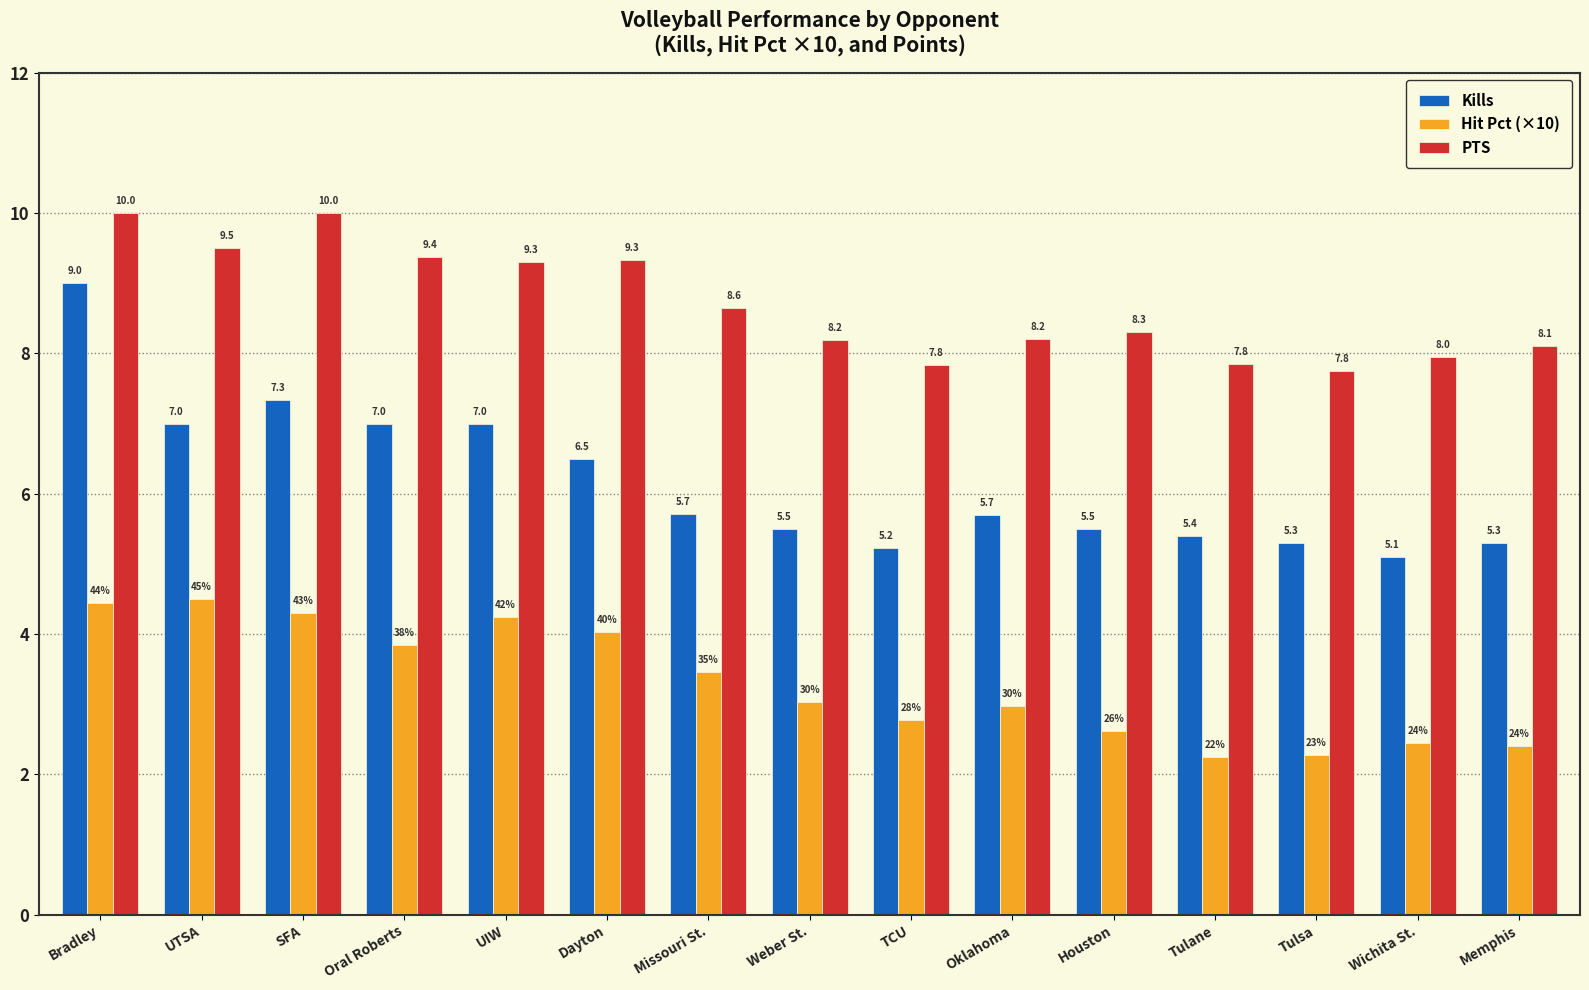

What is the greatest value displayed?

10.0